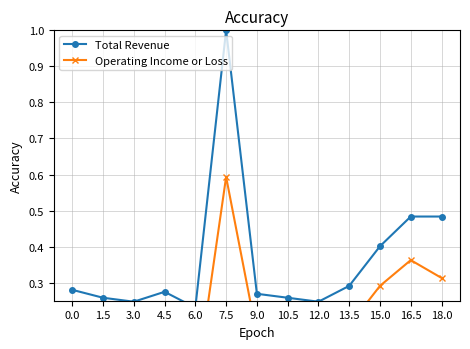

Which series changed the most between 16.5 and 18.0?

Operating Income or Loss